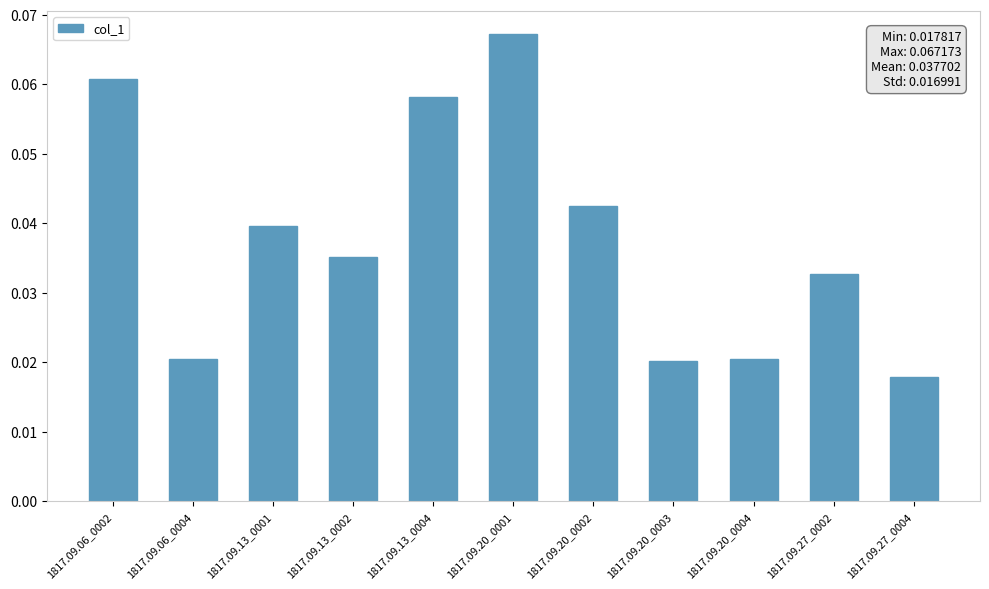

How many values are between 0 and 1?

11